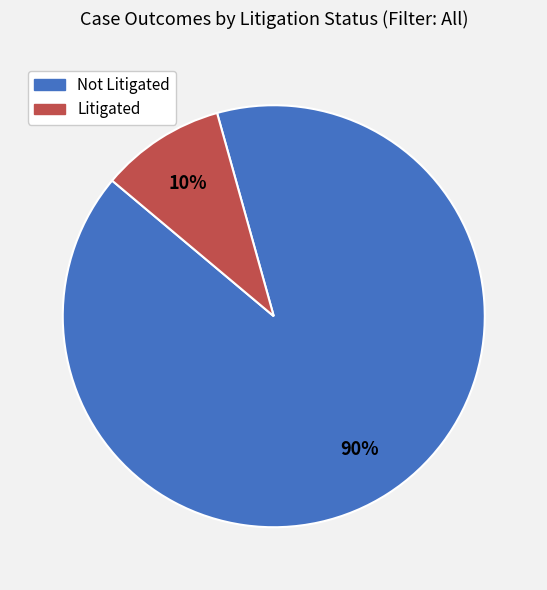

Which category has the smallest portion of the pie?

Litigated